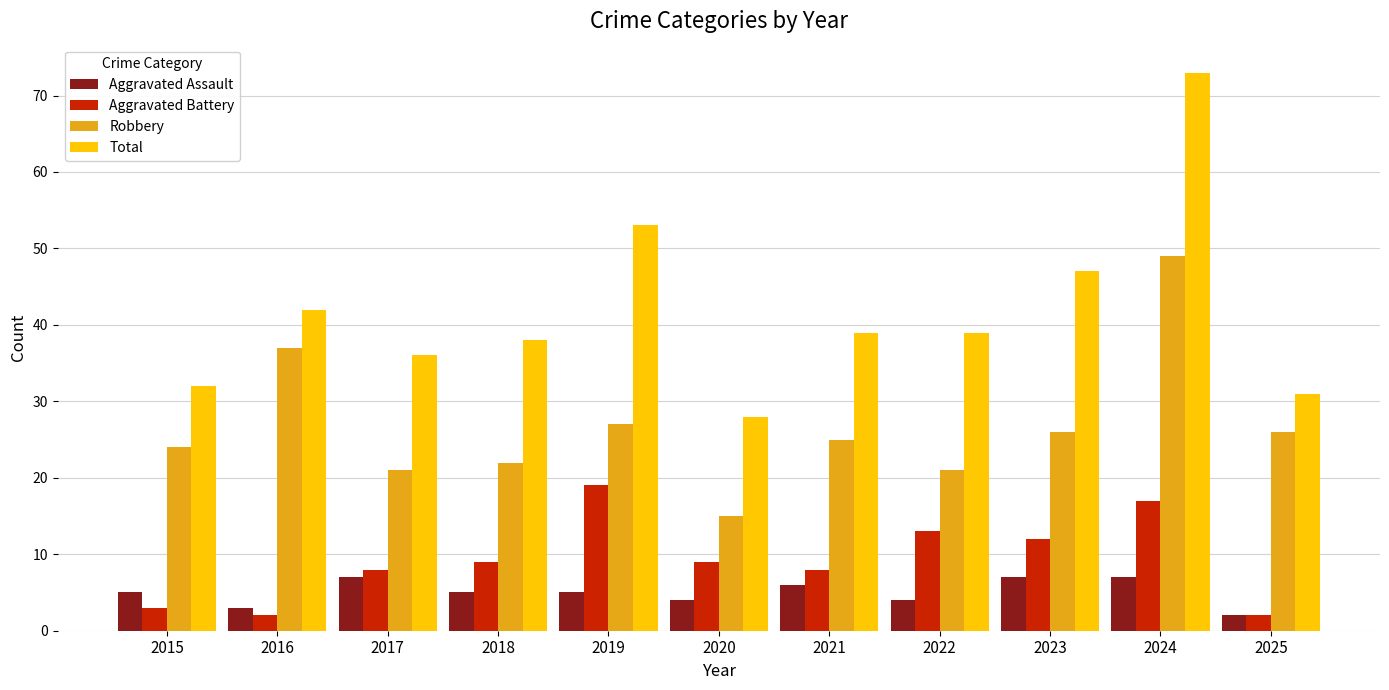

Read the Total value at 2023.

47